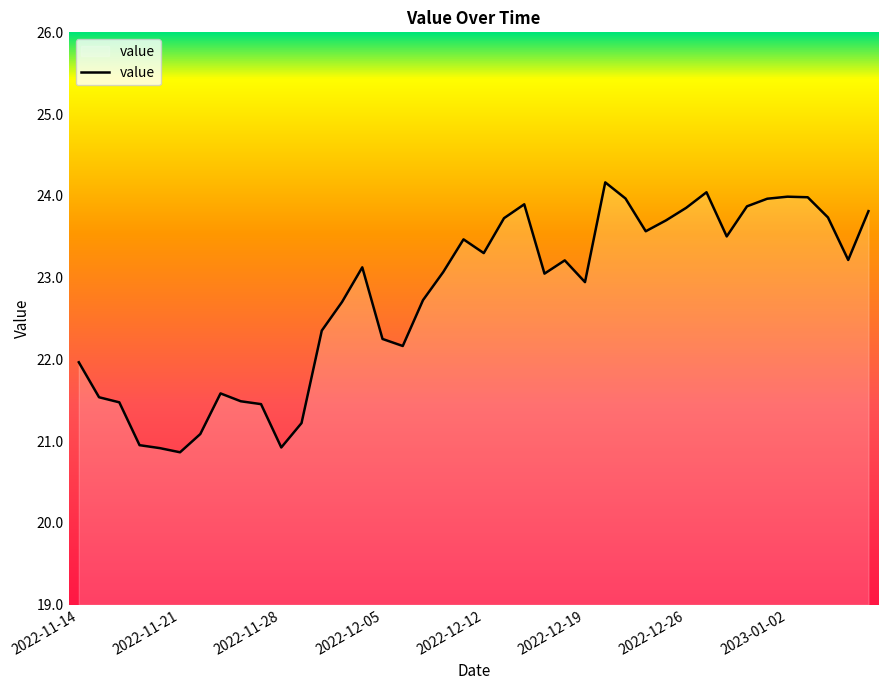

What is the difference between the maximum and minimum values?

3.3